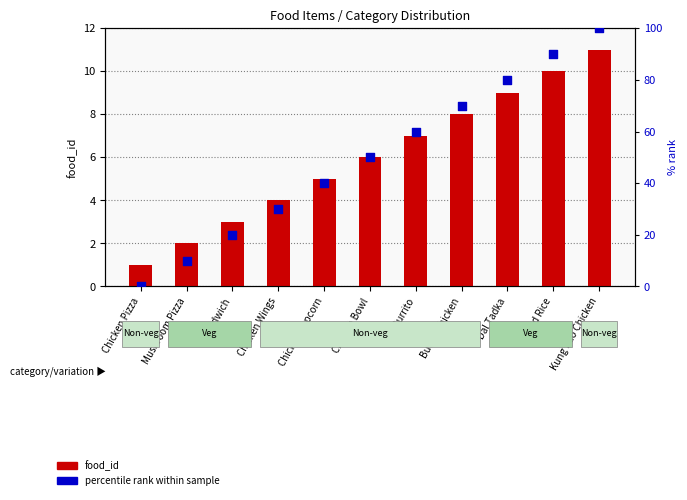

Is the value of food_id (count) at Sandwich greater than the value of percentile rank within sample at Butter Chicken?

No